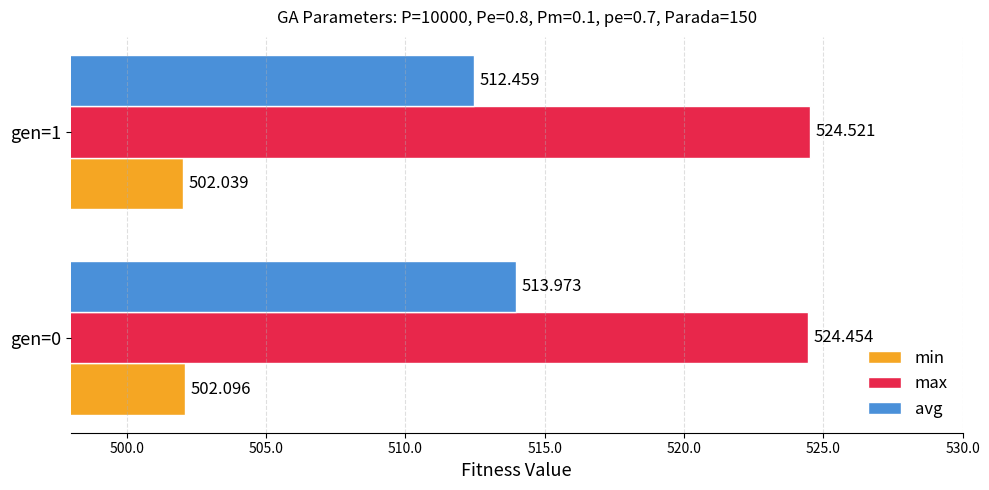

How many avg values are between 512 and 513?

1